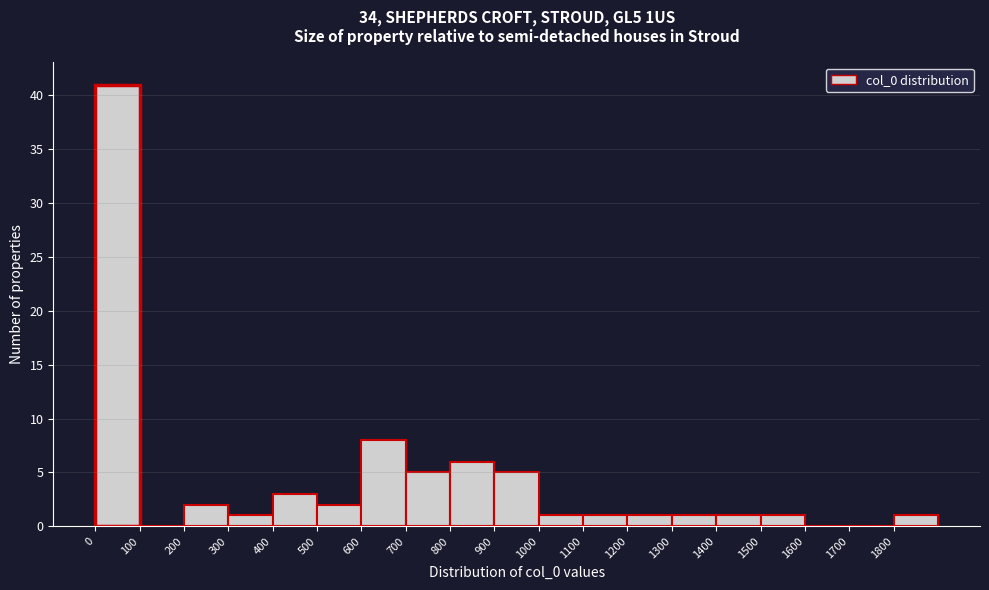

How tall is the bar that spans 800 to 900 on the x-axis? The values are not printed on the chart, so give them approximately, as read against the axis.

6